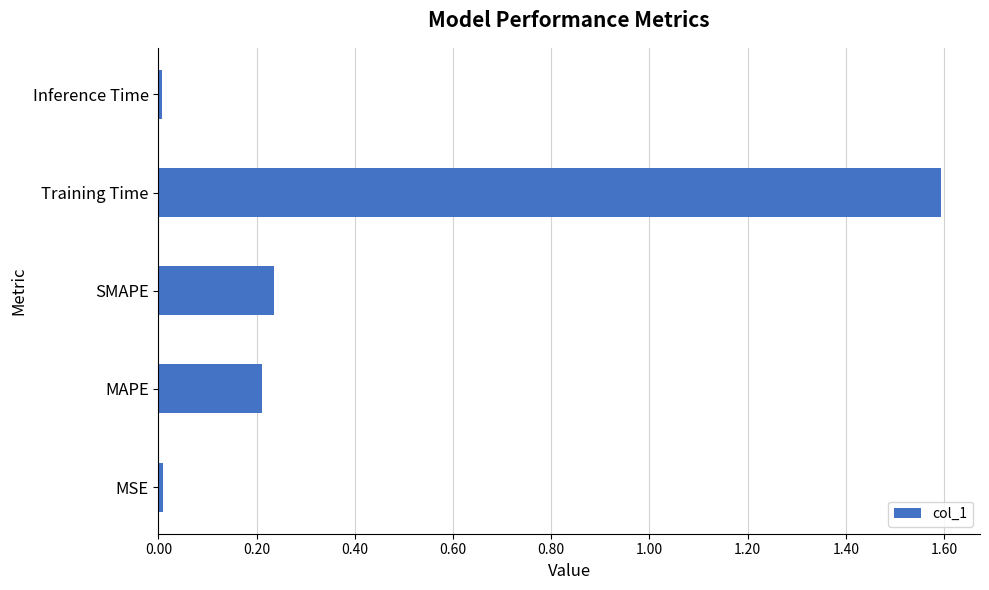

What is the maximum value shown in the chart?

1.6